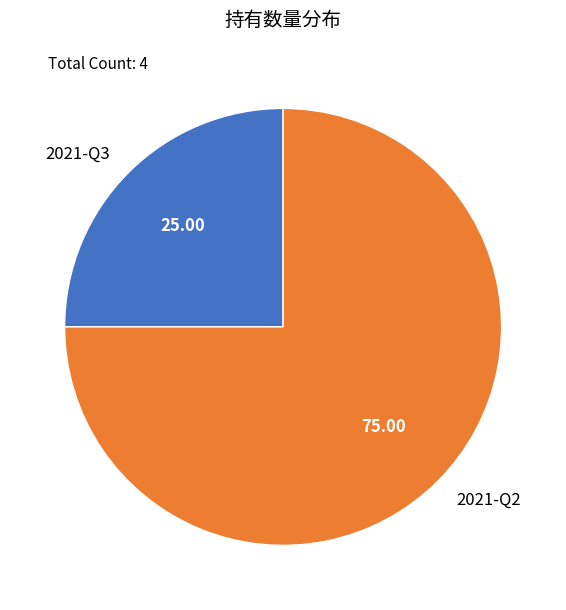

Which has a higher value, 2021-Q2 or 2021-Q3?

2021-Q2